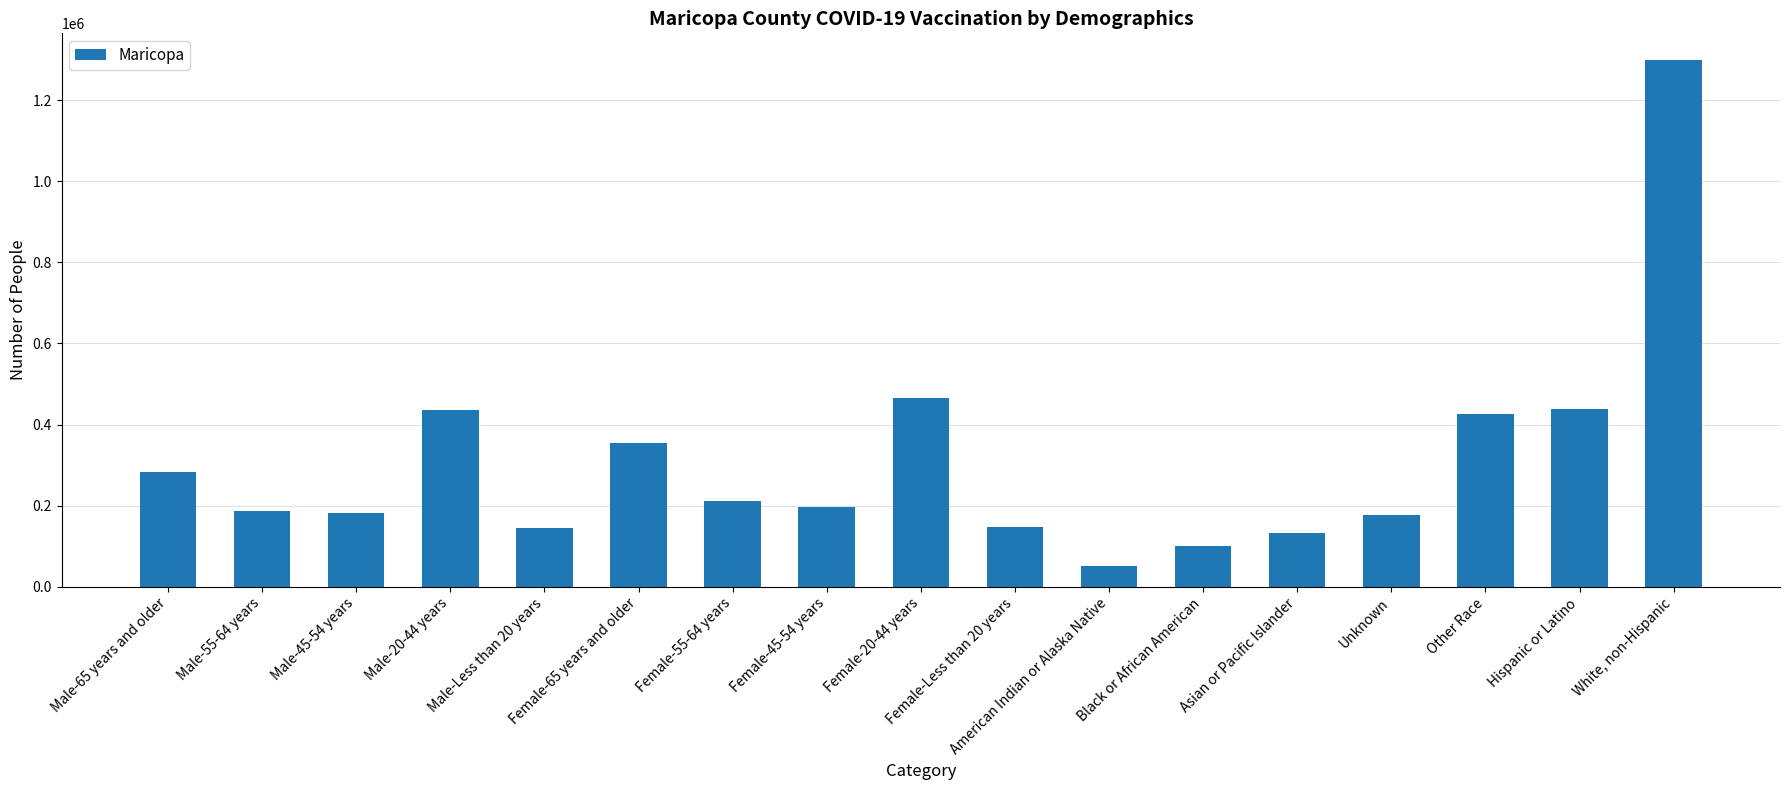

Which has a higher value, White, non-Hispanic or Other Race?

White, non-Hispanic